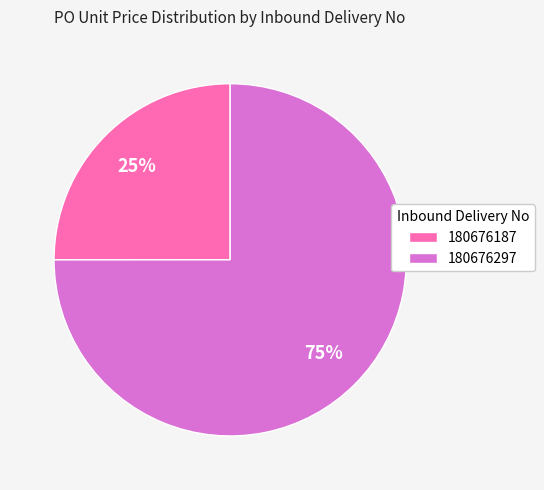

Do 180676297 and 180676187 together represent more than half of the pie?

Yes